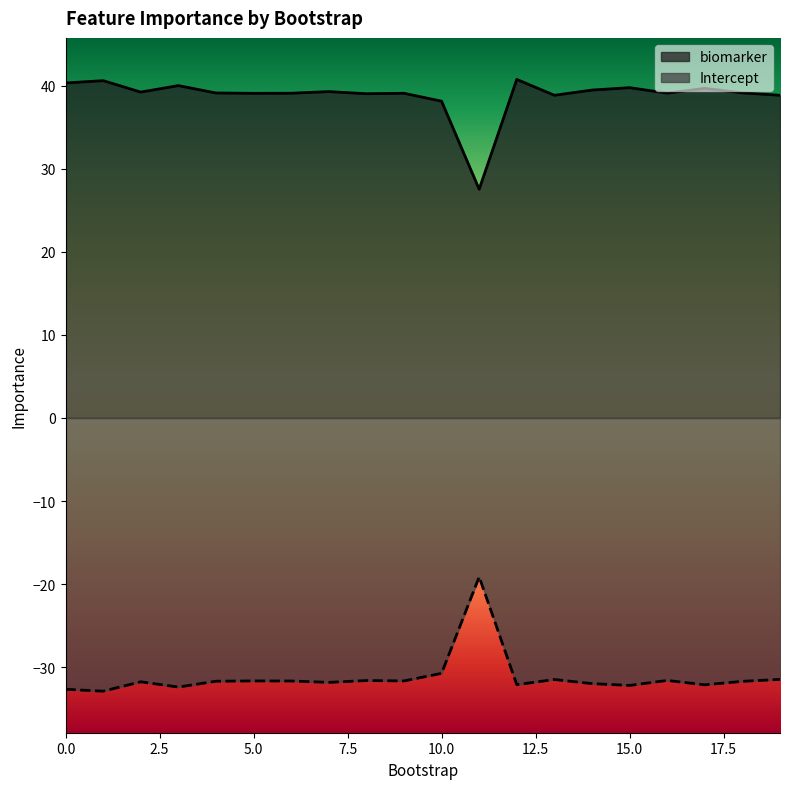

What are all the series names shown in the legend?

biomarker, Intercept